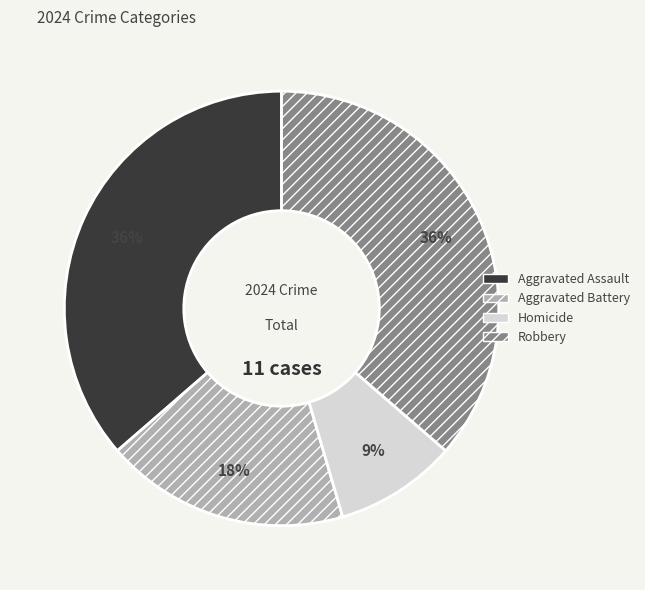

How many slices are in this pie chart?

4